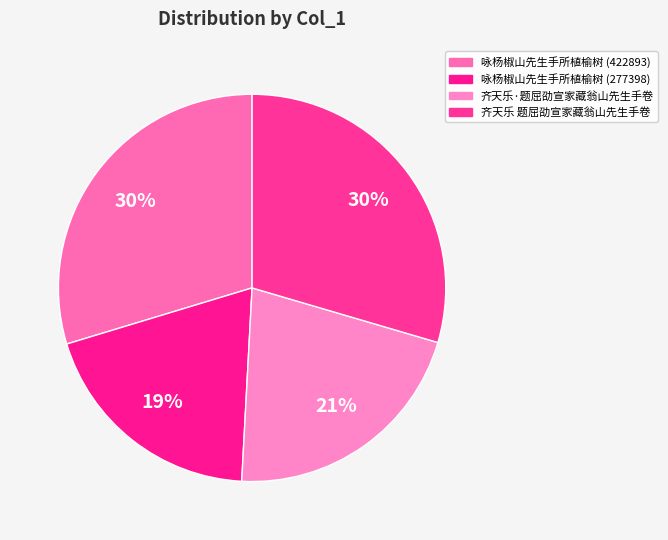

Is there any slice that represents more than half of the pie?

No